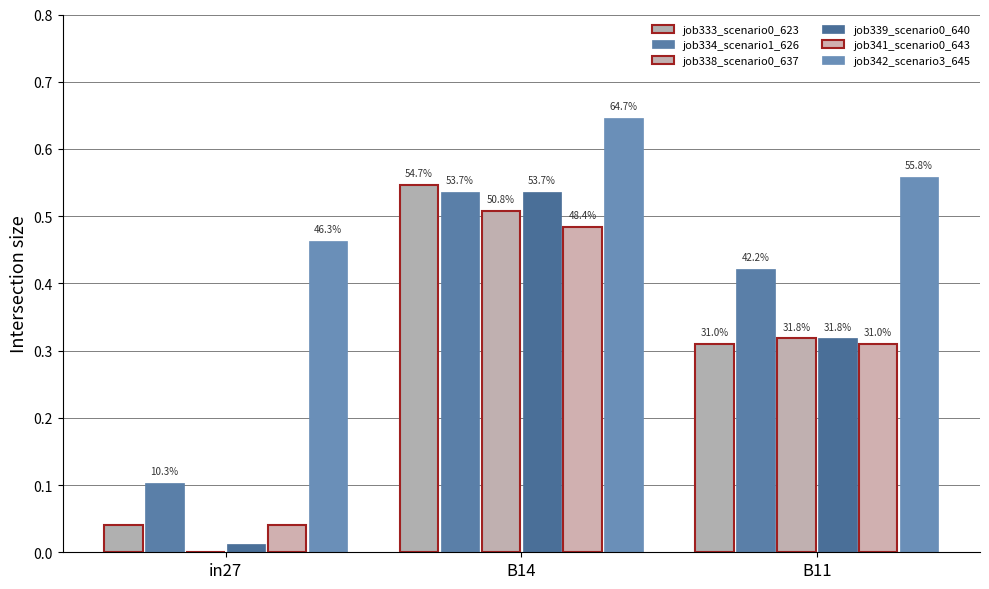

Which series has the largest total across all categories?

job342_scenario3_645